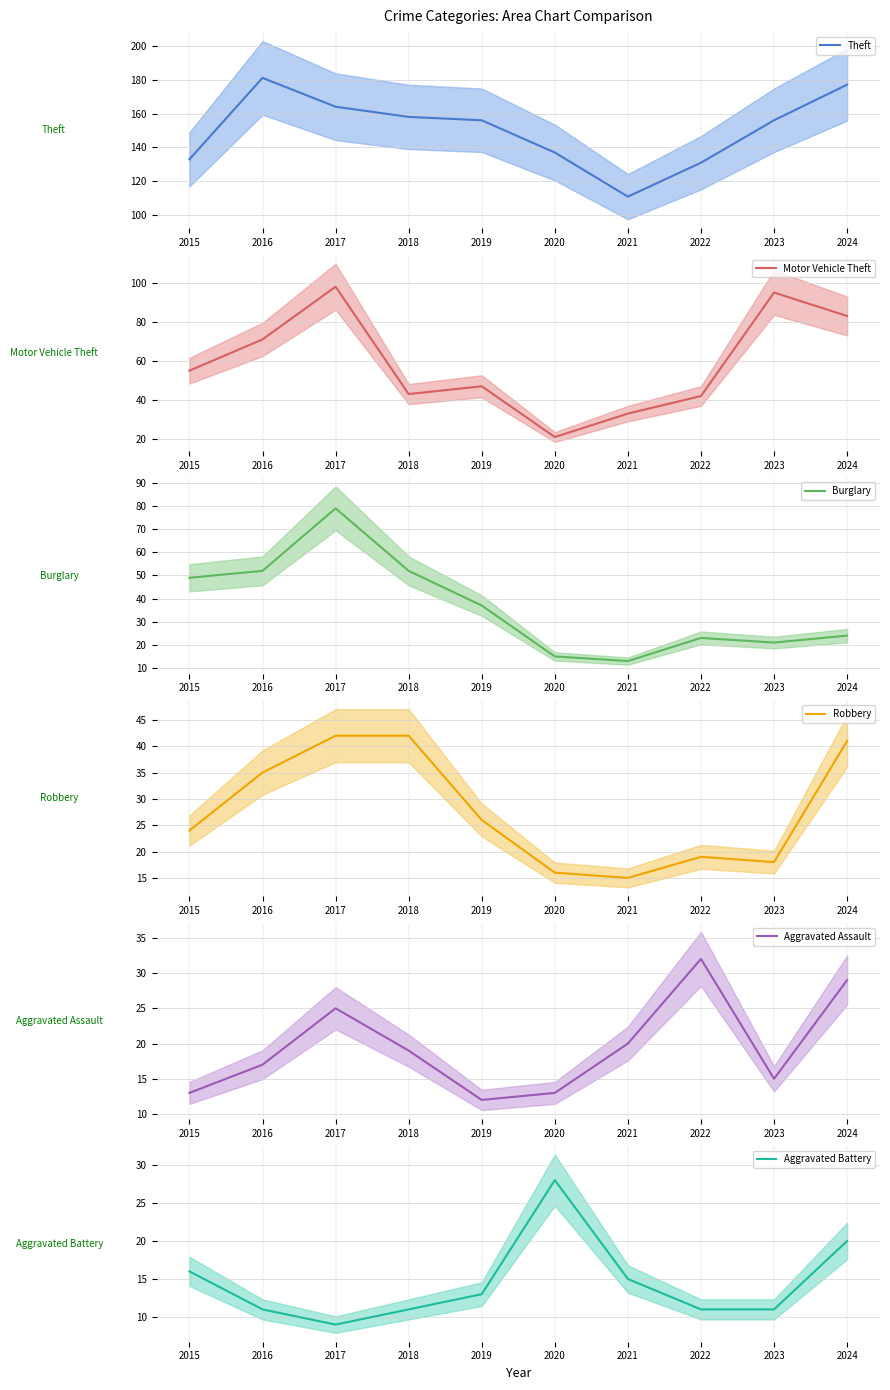

What is the maximum value shown in the chart?

181